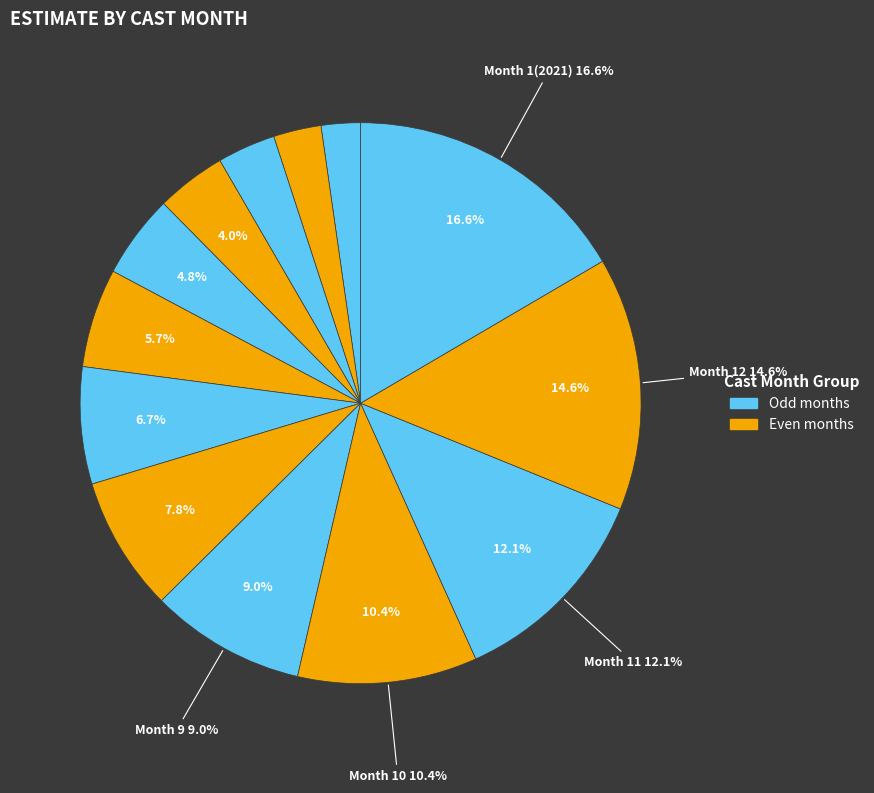

True or false: 4 accounts for 4% of the total.

True